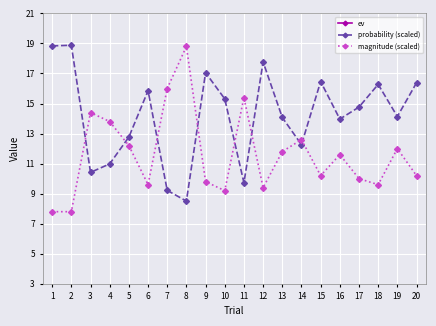

Which series has the largest total across all categories?

ev